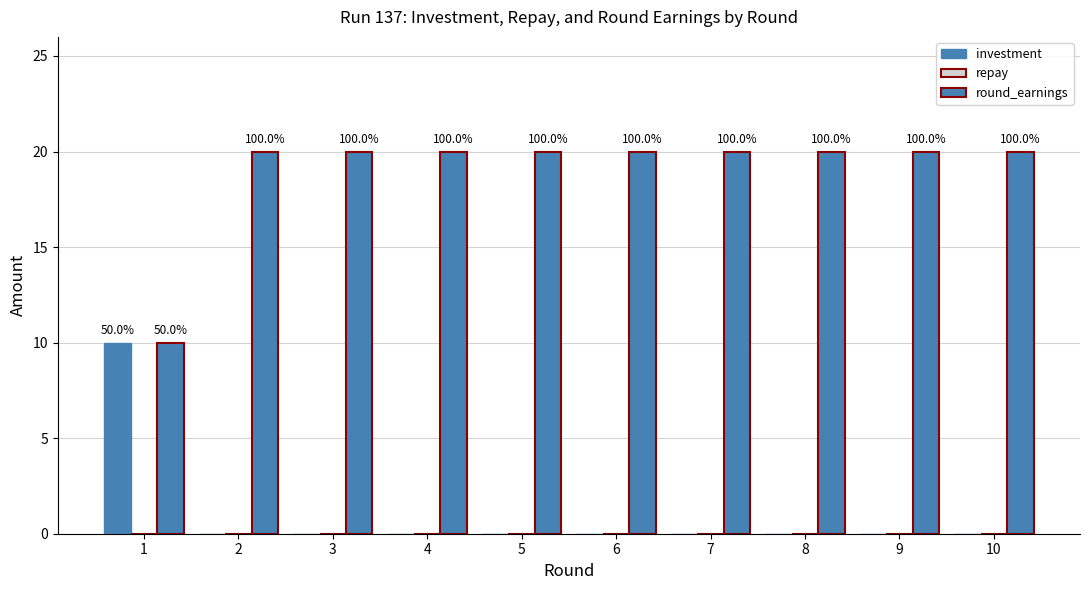

Are the bars grouped side by side (vs. stacked)?

Yes